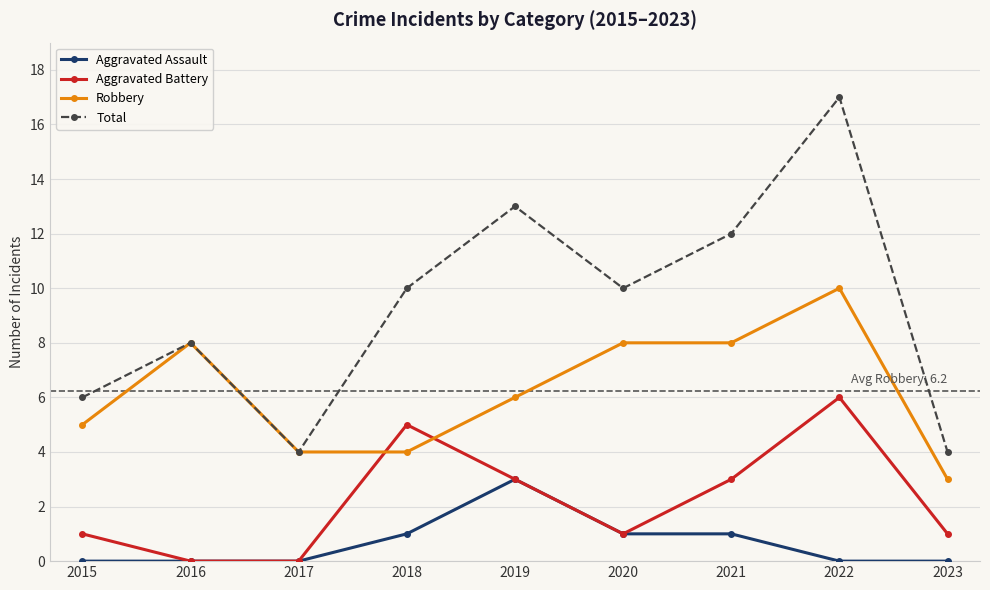

Reading left to right, list all the values displayed in this chart.

Aggravated Assault: 0	0	0	1	3	1	1	0	0
Aggravated Battery: 1	0	0	5	3	1	3	6	1
Robbery: 5	8	4	4	6	8	8	10	3
Total: 6	8	4	10	13	10	12	17	4